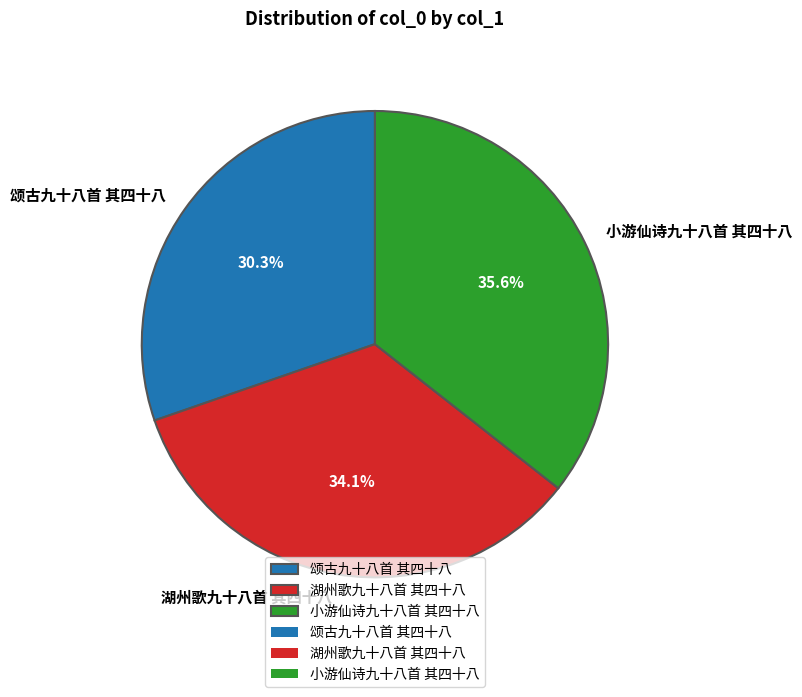

Between 小游仙诗九十八首 其四十八 and 湖州歌九十八首 其四十八, which is larger?

小游仙诗九十八首 其四十八